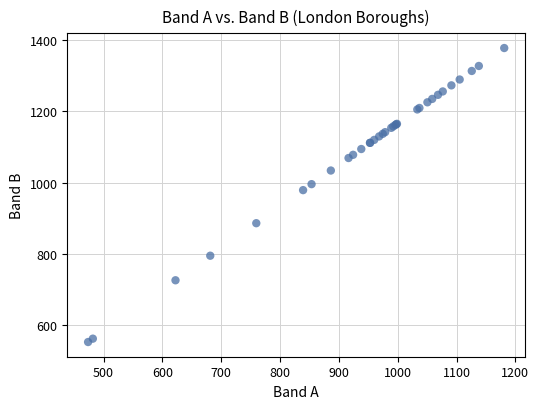

What Y value in the scatter plot is closest to 965?

979.0